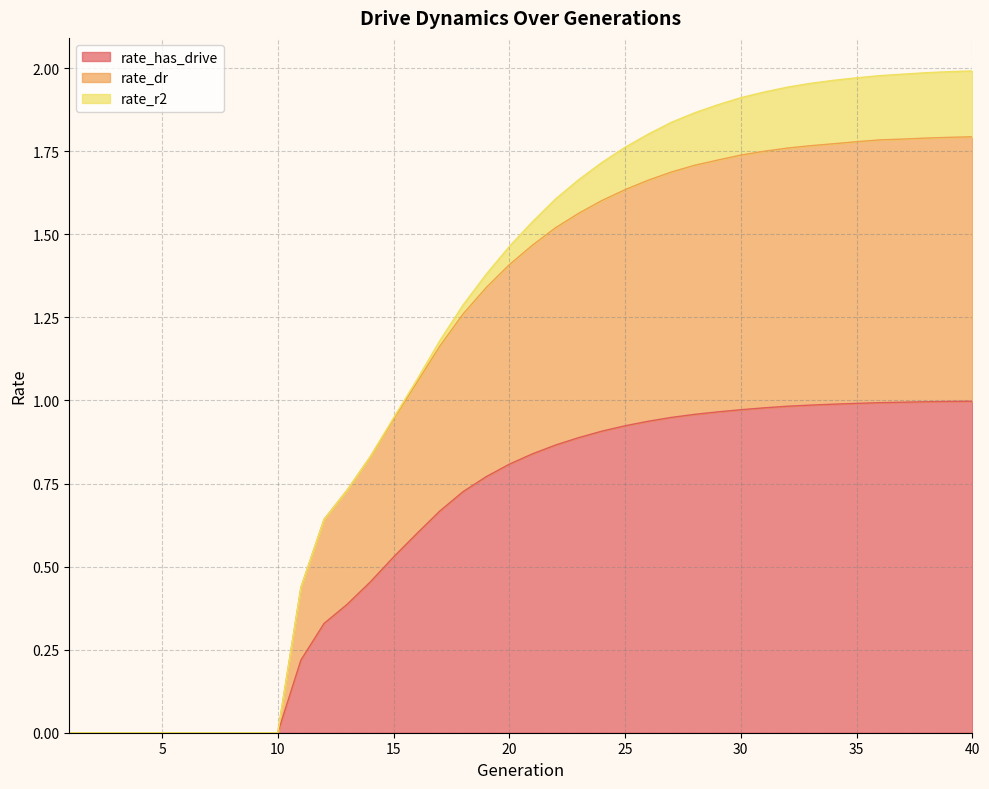

True or false: rate_has_drive has a value of 0.7 at 30.

False